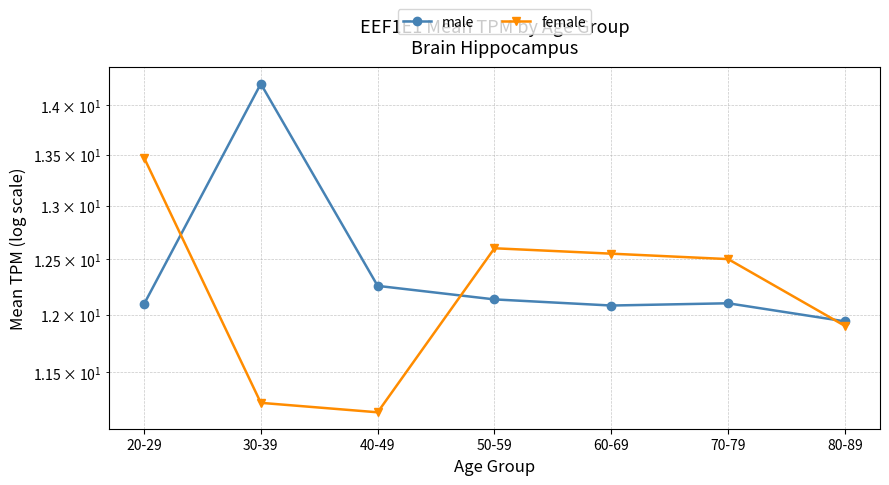

What is the maximum value shown in the chart?

14.2